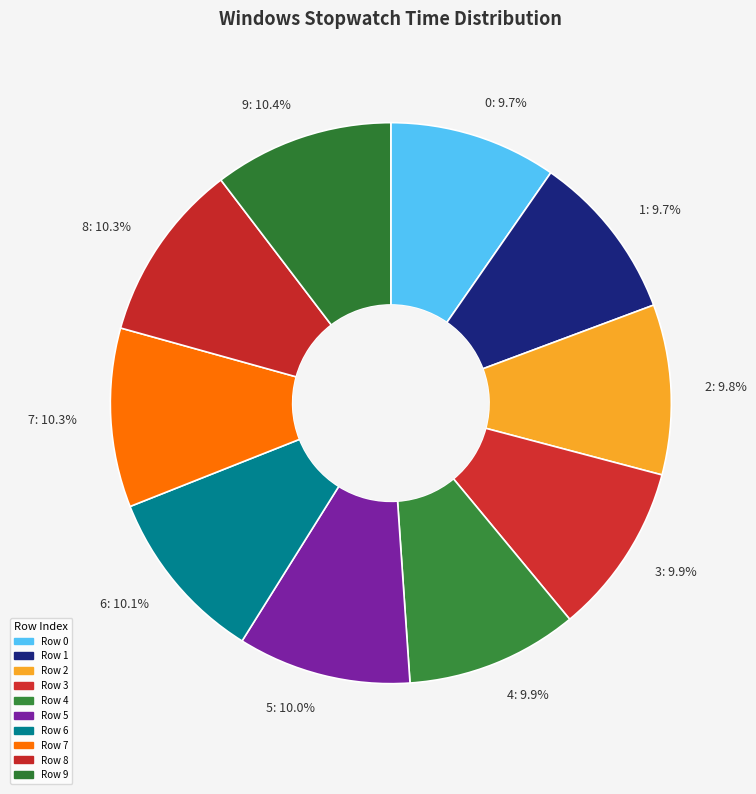

How much of the chart is everything except 8?

89.7%